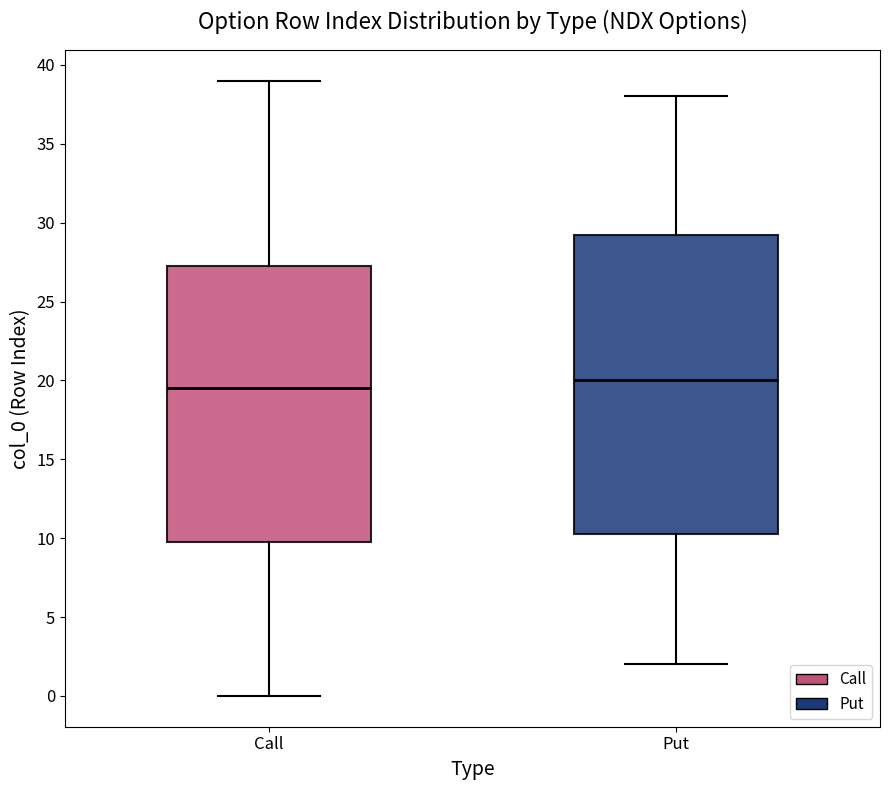

Which box has the lowest median line?

Call